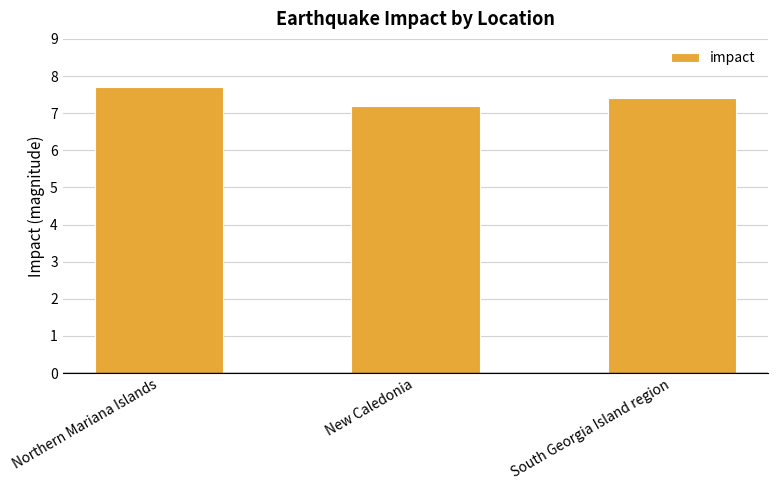

What is the label of the 1st bar from the right?

South Georgia Island region